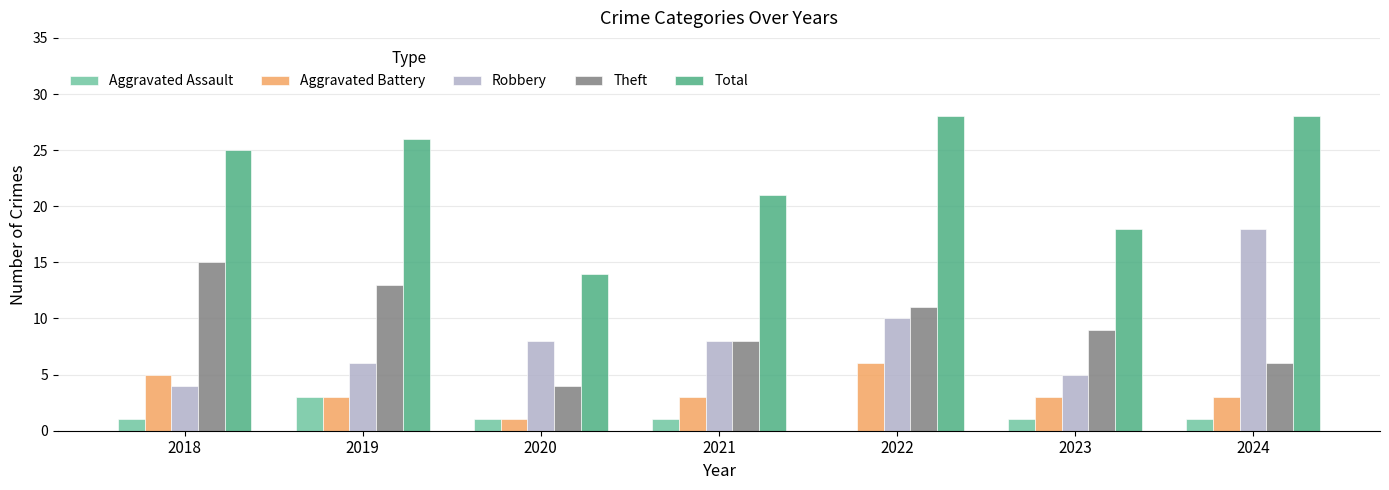

What is the total value across all series at 2018?

50